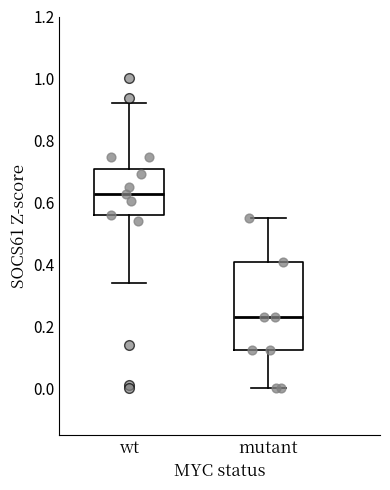

Reading left to right, read every box against the y-axis: the position of its median line, the range the box covers, and the ends of its whiskers. The values are not printed on the chart, so give them approximately, as read against the axis.

wt: median 0.62, box 0.56 to 0.70, whiskers 0.34 to 0.92
mutant: median 0.22, box 0.12 to 0.40, whiskers 0.00 to 0.56